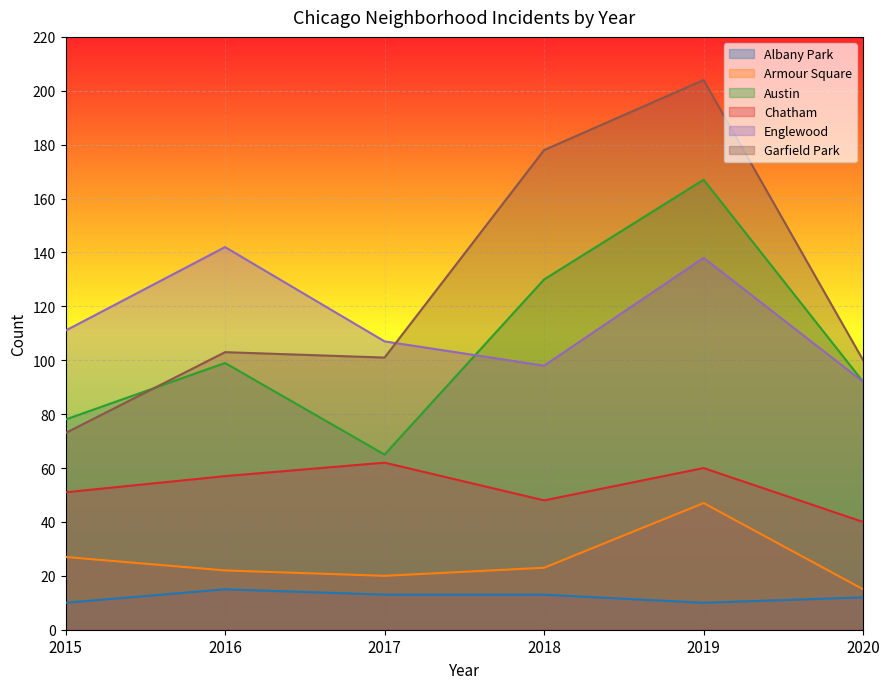

What is the greatest value displayed?

204